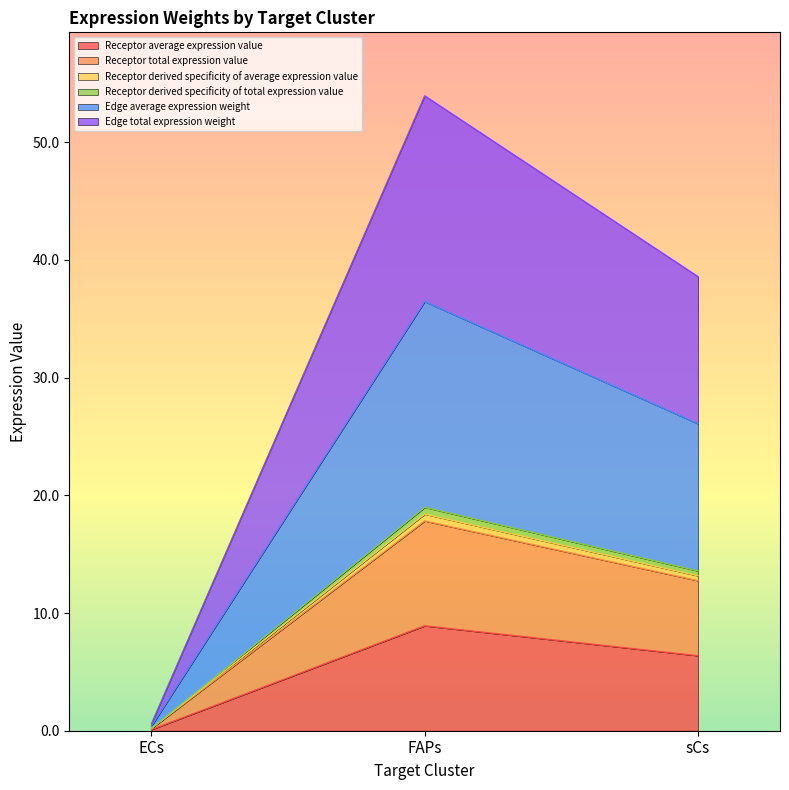

What are all the series names shown in the legend?

Receptor average expression value, Receptor total expression value, Receptor derived specificity of average expression value, Receptor derived specificity of total expression value, Edge average expression weight, Edge total expression weight